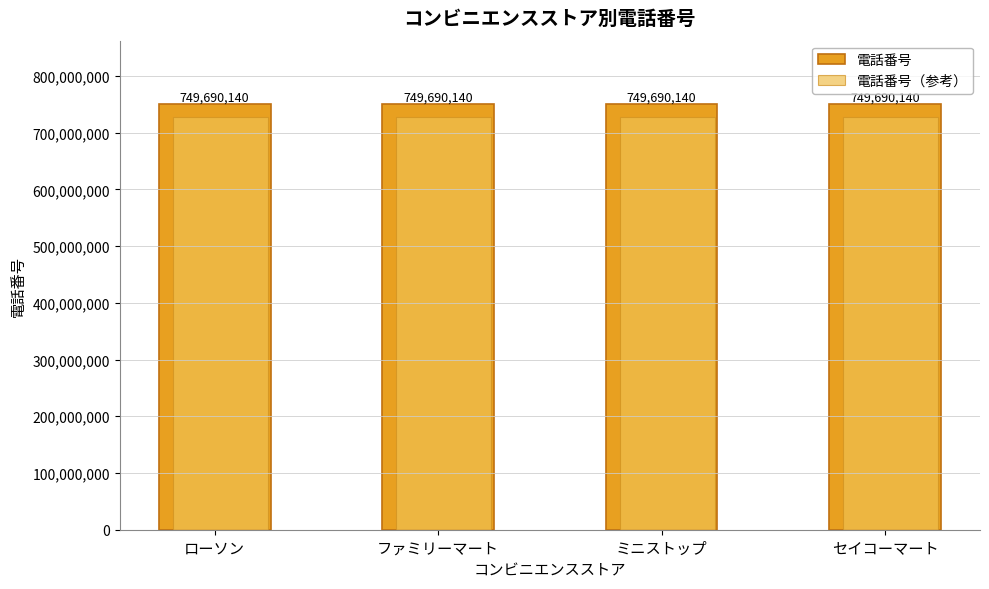

True or false: 電話番号（参考） has a value of 727199435.8 at ローソン.

True